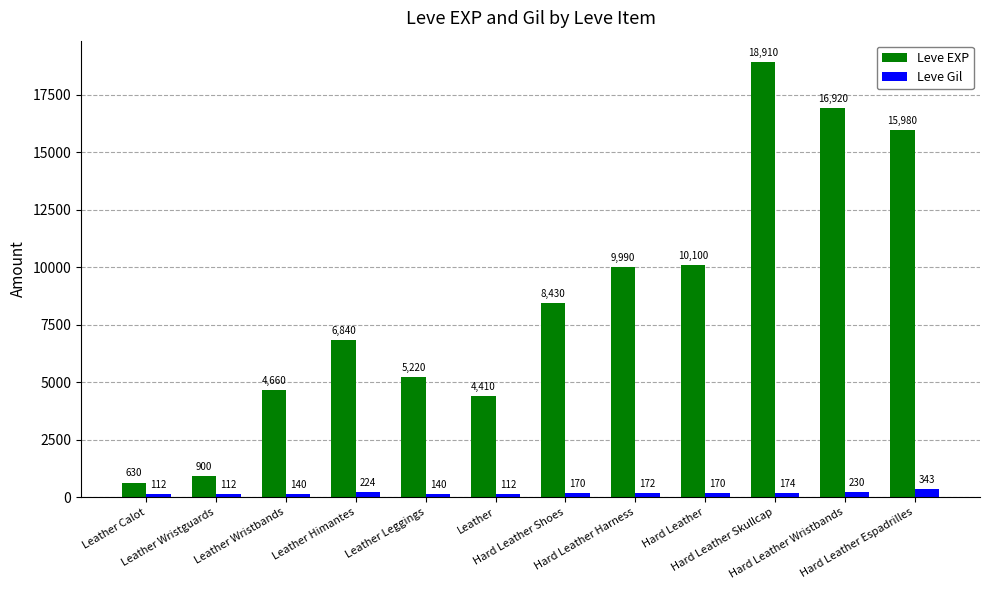

What is the average value of the Leve Gil series?

175